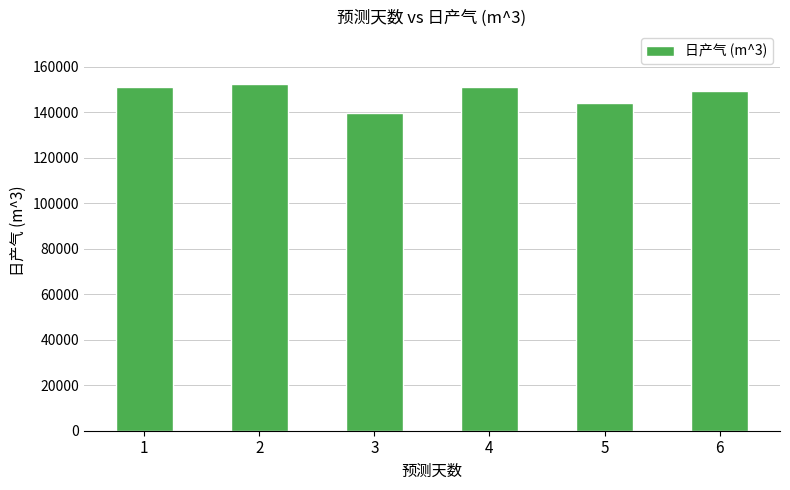

What is the sum of all values?

887947.0